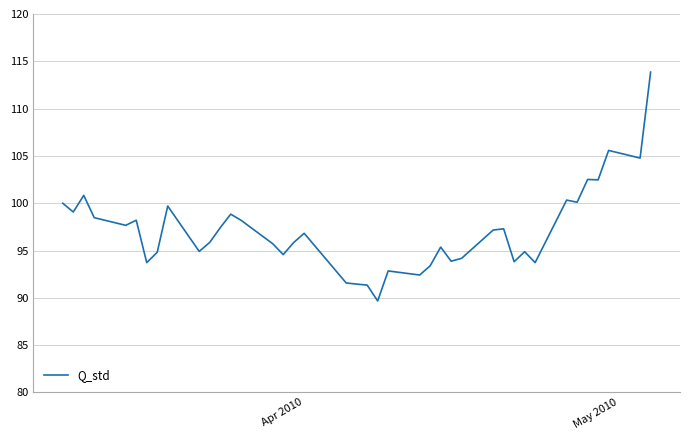

What is the difference between the maximum and minimum values?

24.2